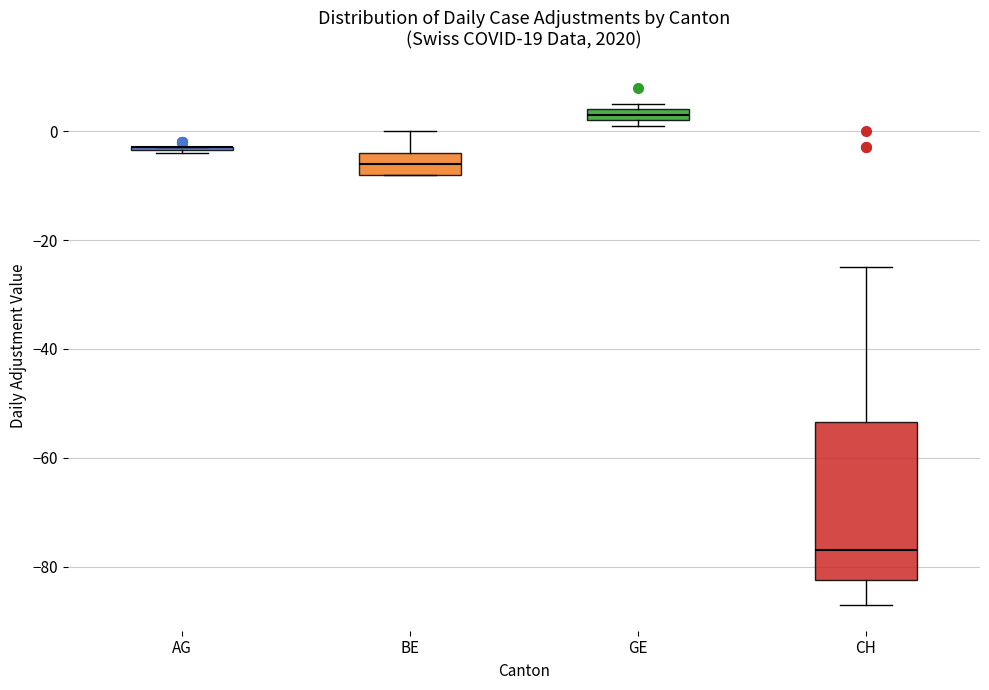

Comparing the boxes themselves (not the whiskers), which one is the tallest?

CH